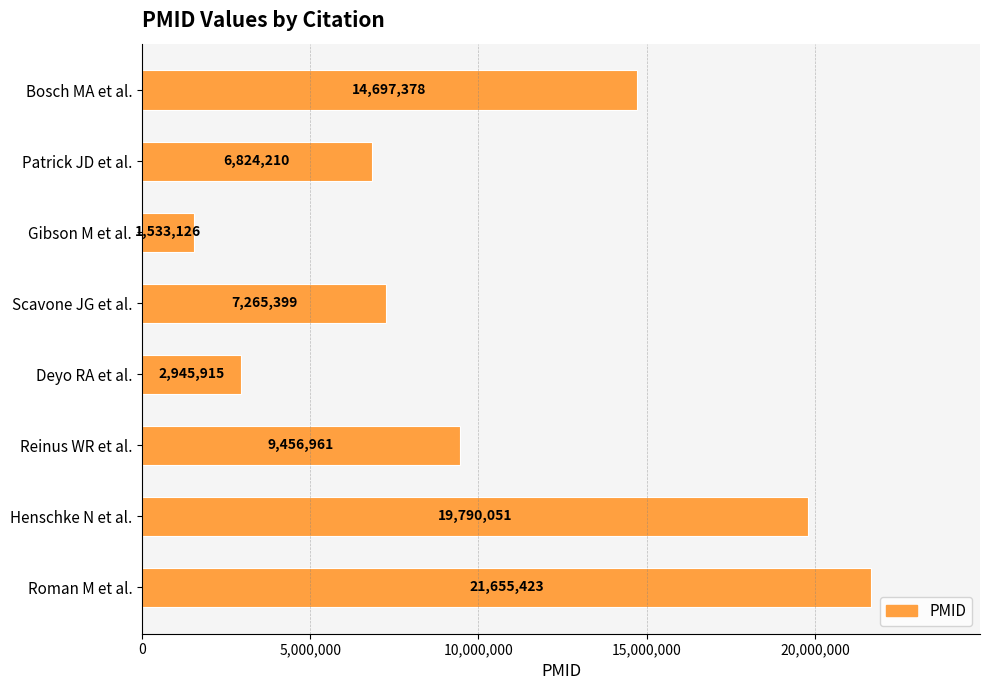

Count the number of data series in this chart.

1